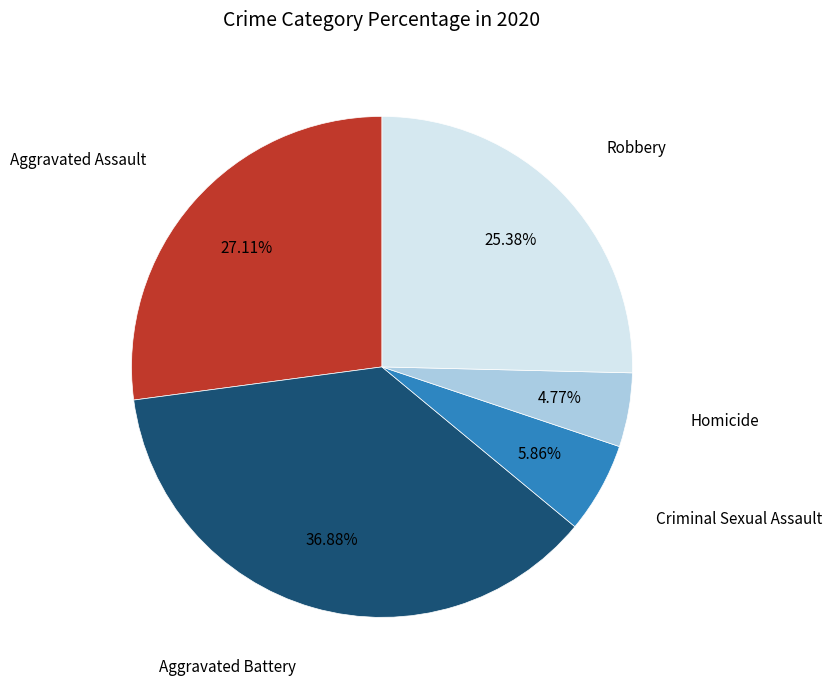

Does any single category account for the majority?

No